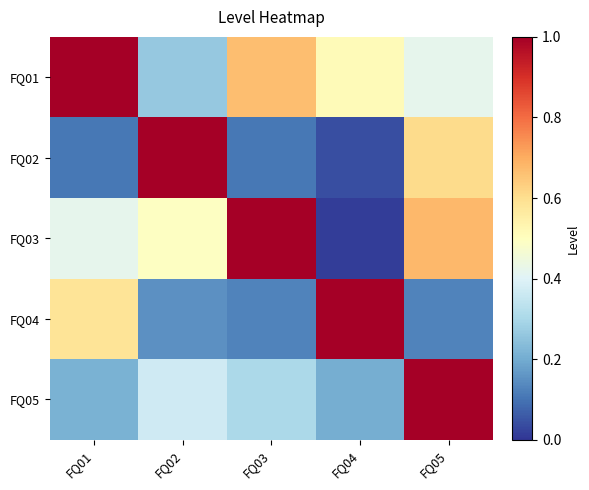

What is the total value across all series at FQ02?

2.3